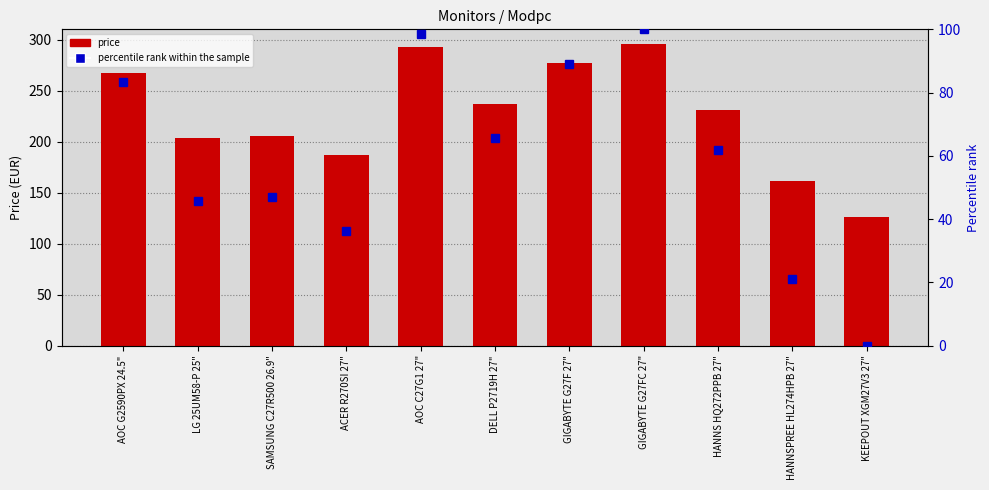

What is the difference between the price values at KEEPOUT XGM27V3 27" and DELL P2719H 27"?

111.3